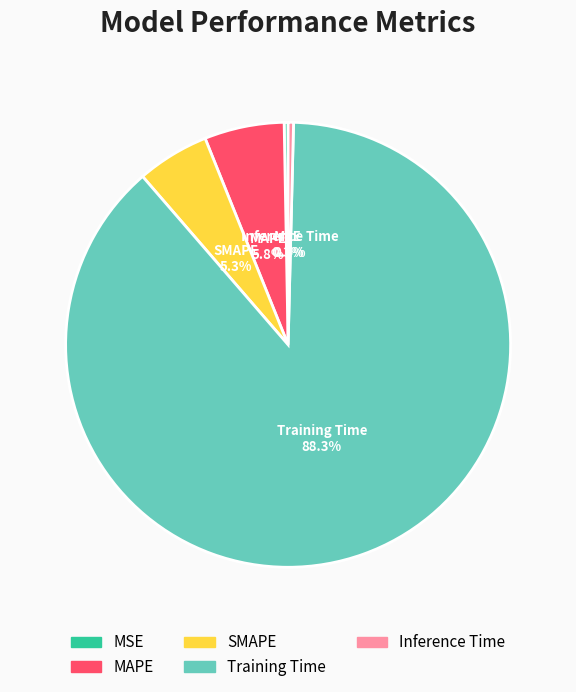

To the nearest percent, what percentage of the pie is MAPE?

6%